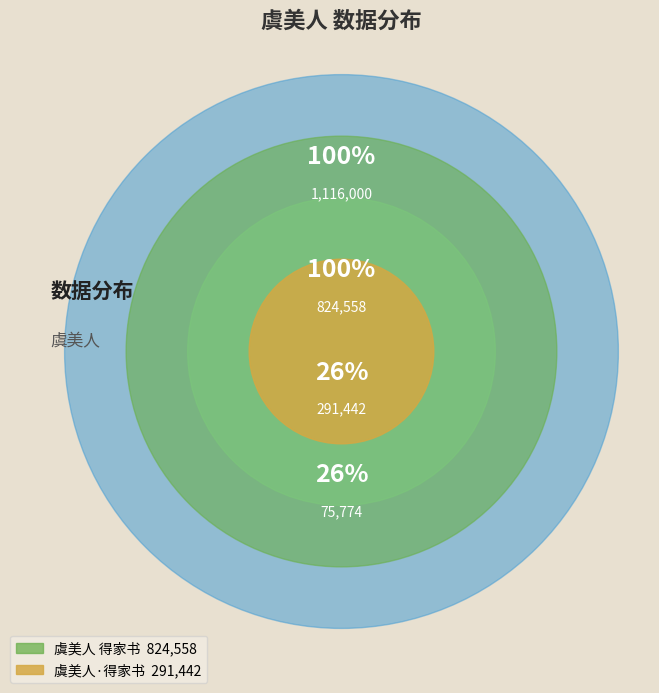

To the nearest percent, what is the difference between the 虞美人 得家书 and 虞美人·得家书 slice percentages?

48%